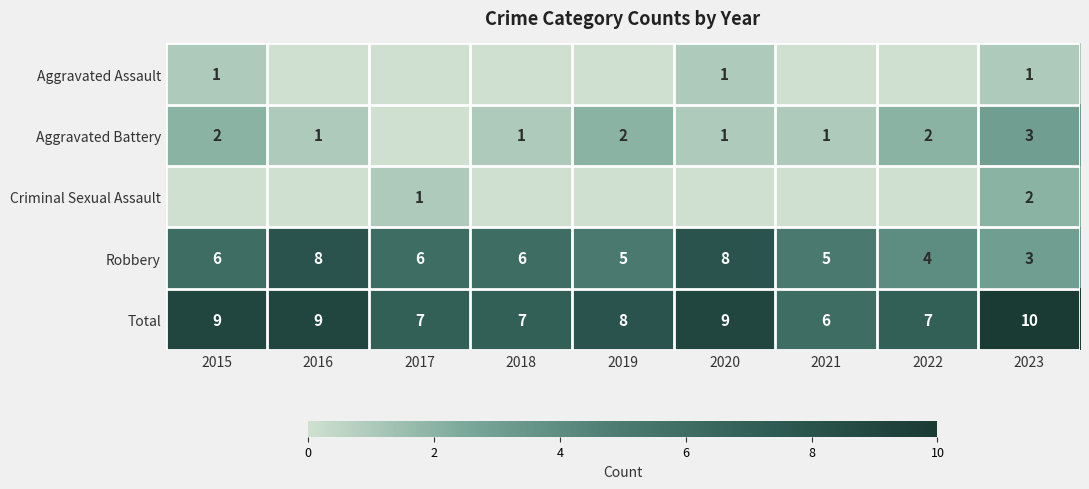

What is the total value across all series at 2018?

14